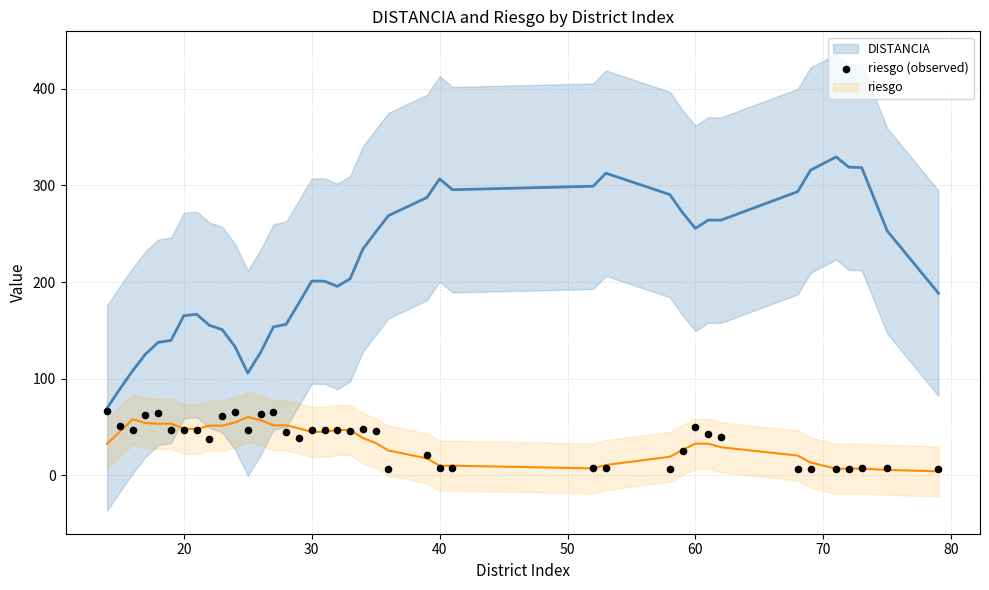

What is the range of X values (max minus min)?

65.0